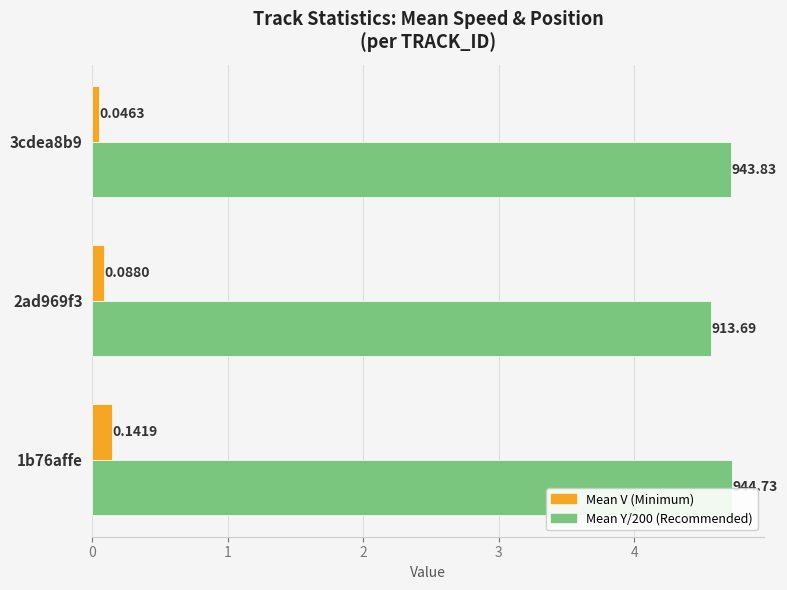

What is the total value across all series at 3cdea8b9?

4.8